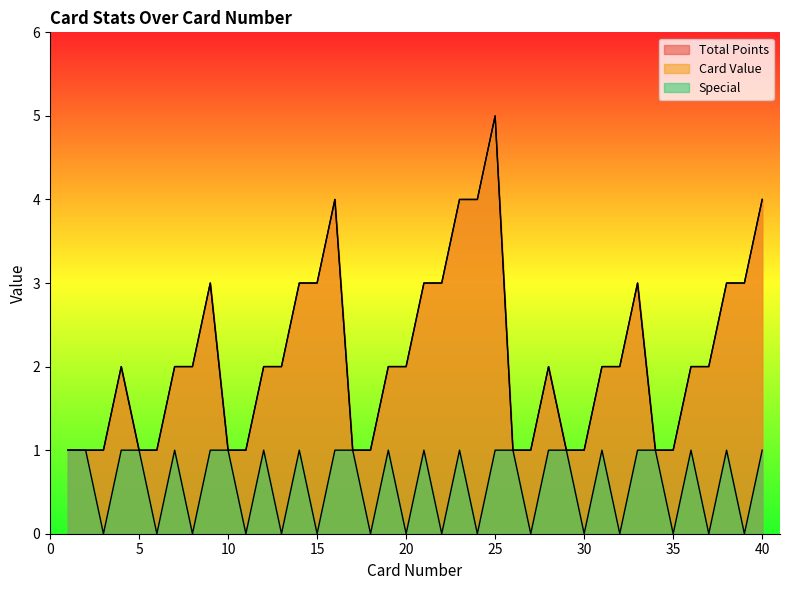

Rank the categories by Card Value value from lowest to highest.

1, 2, 3, 5, 6, 10, 11, 17, 18, 26, 27, 29, 30, 34, 35, 4, 7, 8, 12, 13, 19, 20, 28, 31, 32, 36, 37, 9, 14, 15, 21, 22, 33, 38, 39, 16, 23, 24, 40, 25